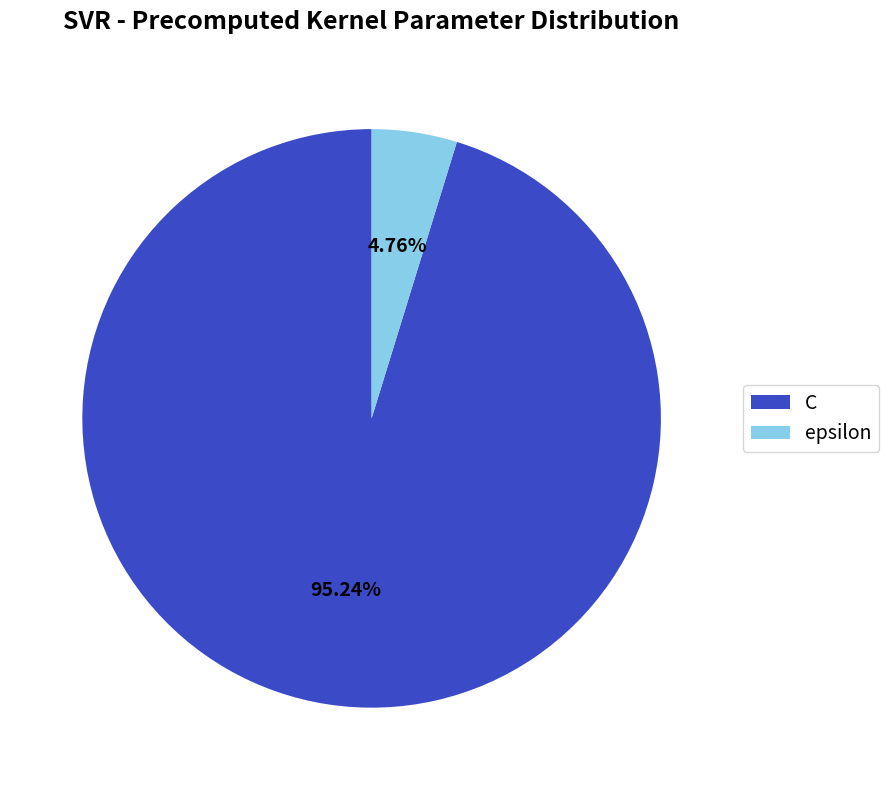

Is the sum of epsilon and C greater than half?

Yes